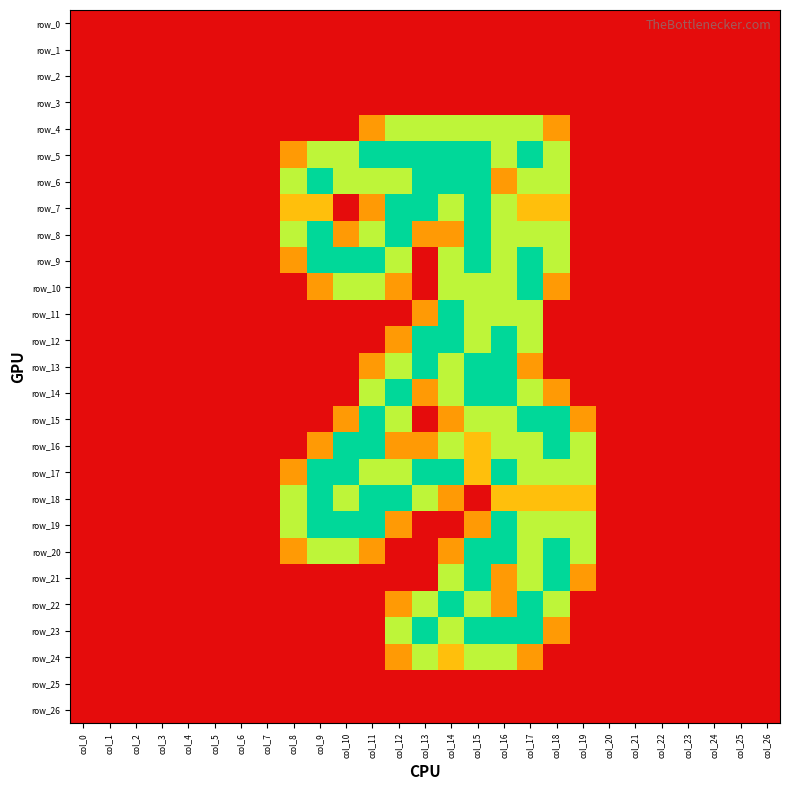

What is the greatest value displayed?

2.0